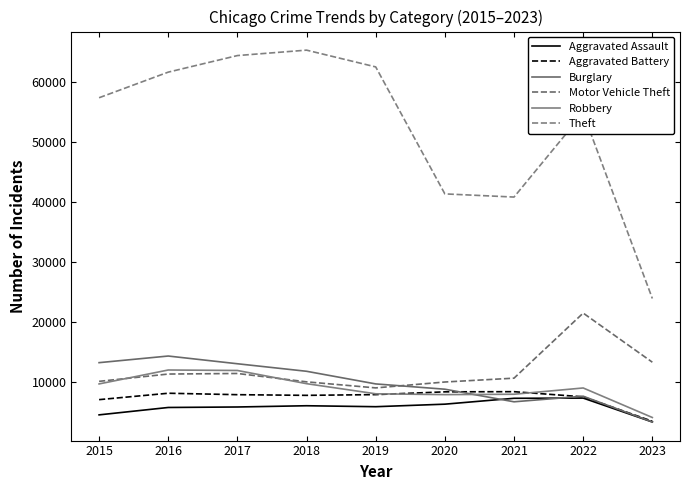

What is the difference between the Theft values at 2023 and 2017?

40501